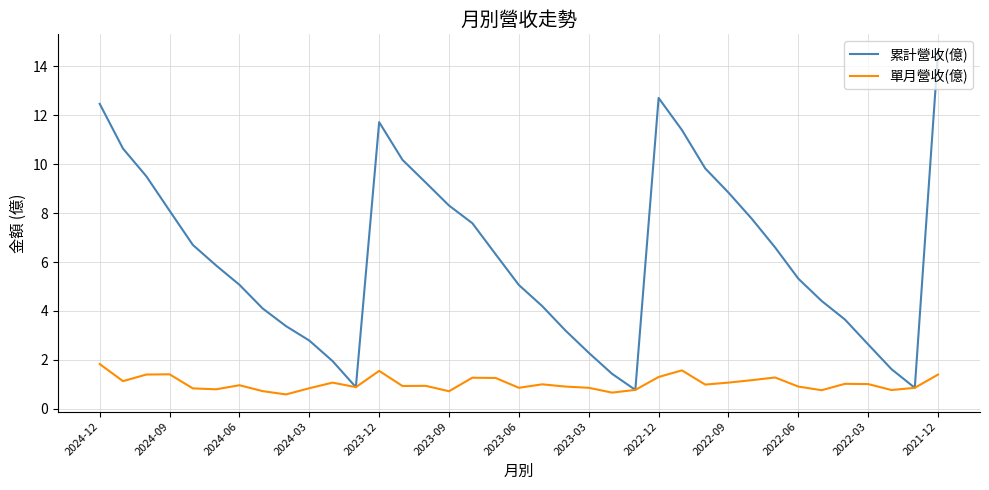

What is the average value of the 單月營收(億) series?

1.0